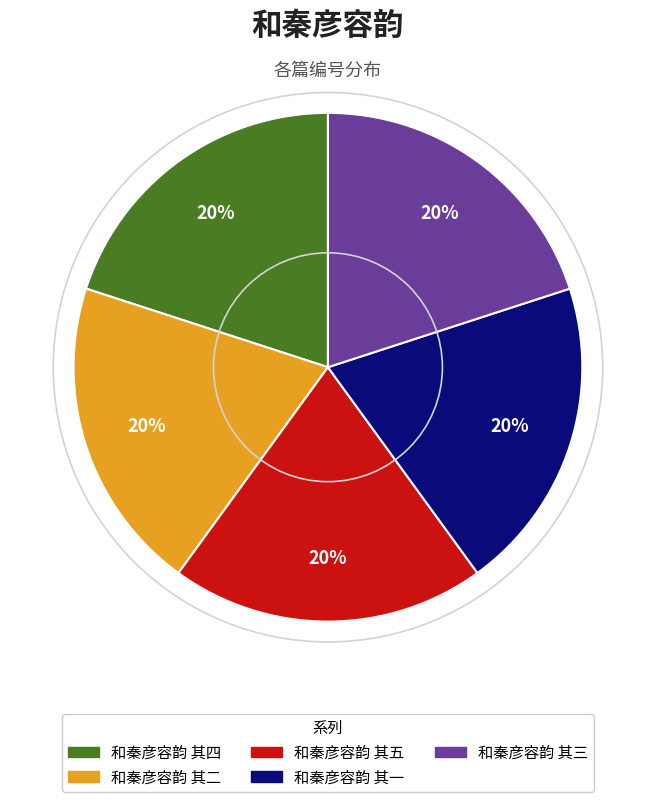

Approximately how many times larger is the value at 和秦彦容韵 其四 compared to 和秦彦容韵 其五?

1.0